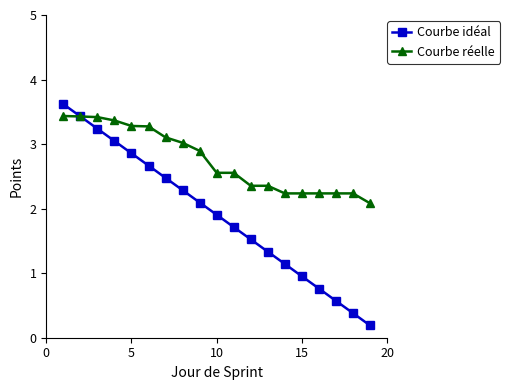

Which series has the largest range (max minus min)?

Courbe idéal